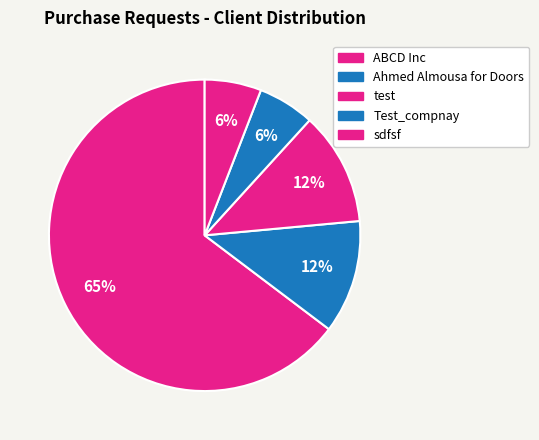

How many slices are in this pie chart?

5